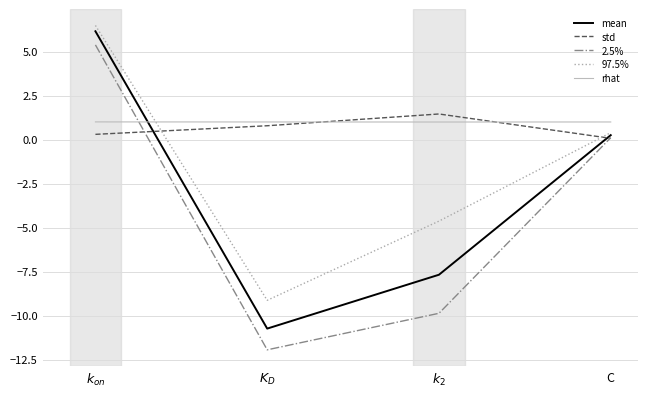

Which series ends up on top after the final intersection of 2.5% and rhat?

rhat